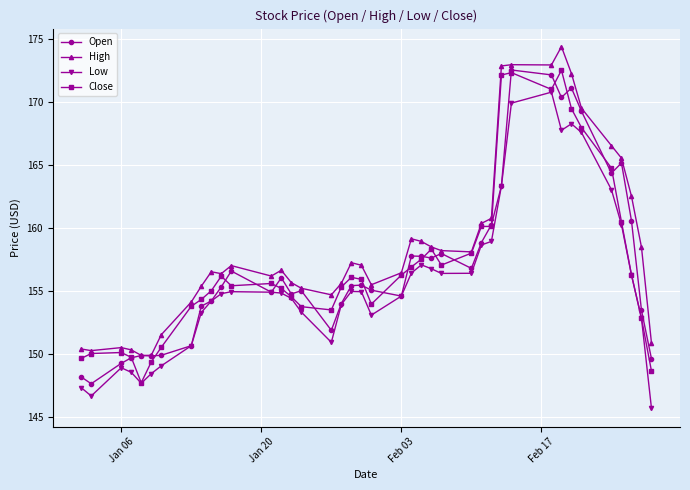

True or false: High and Low intersect in this chart.

False